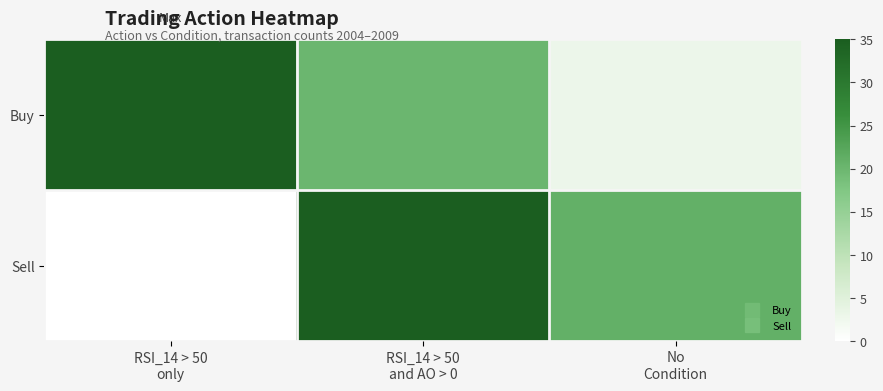

What is the total value across all series at RSI_14 > 50
and AO > 0?

55